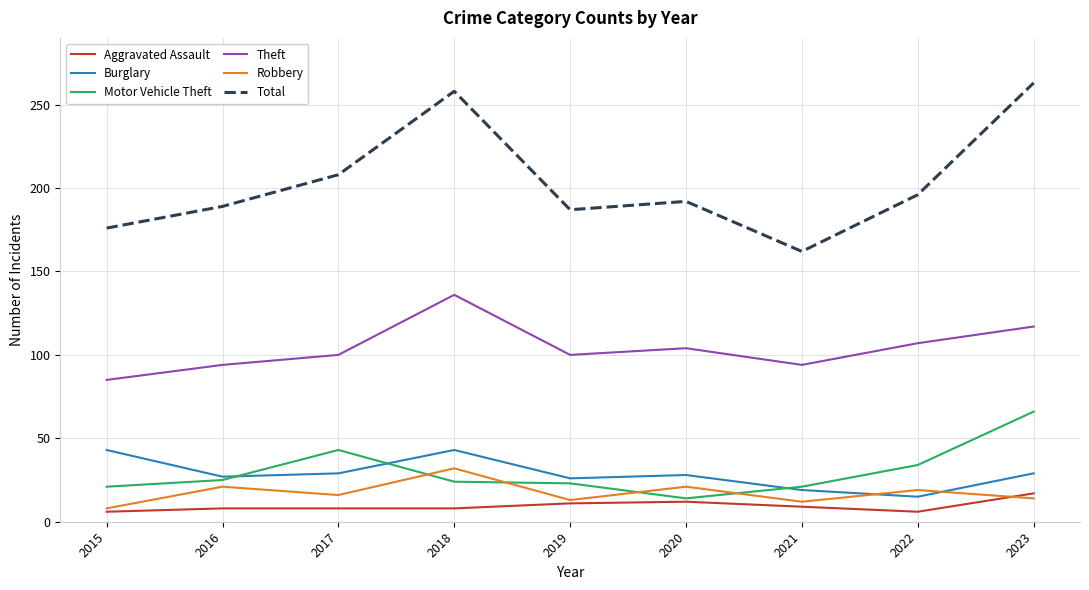

Which series has the largest total across all categories?

Total